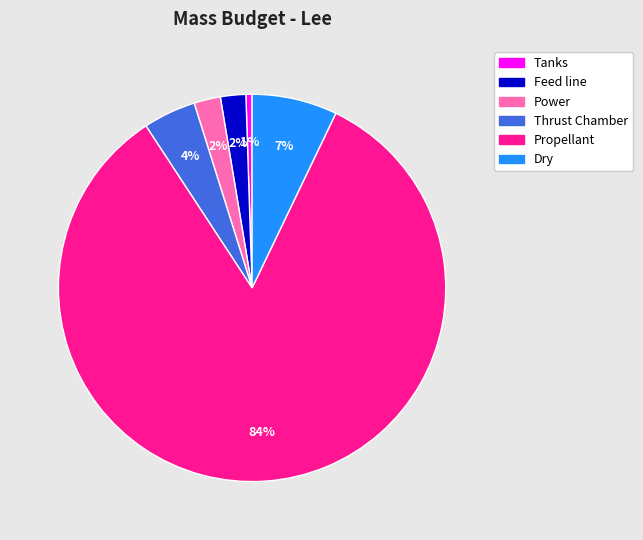

Combined, do Dry and Feed line account for over 50%?

No